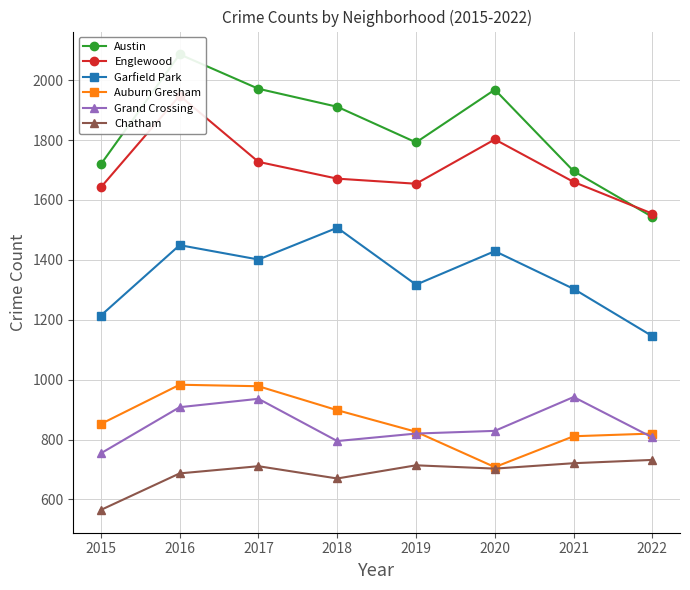

The value of Garfield Park at 2016 is 1449. True or false?

True